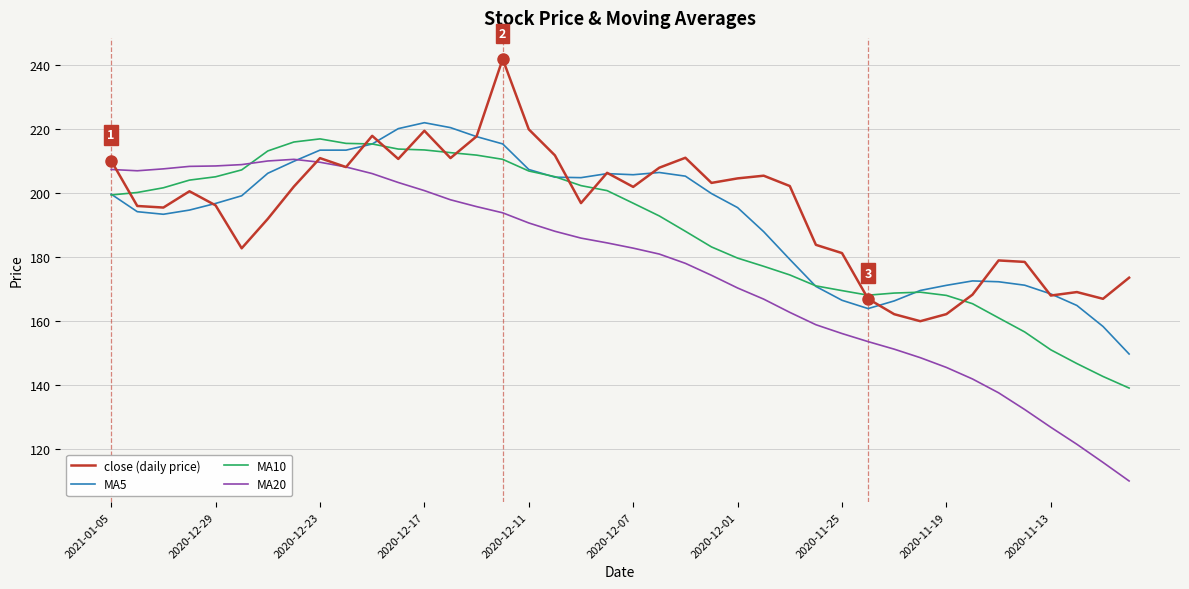

How many values in the MA5 series are below 199?

20